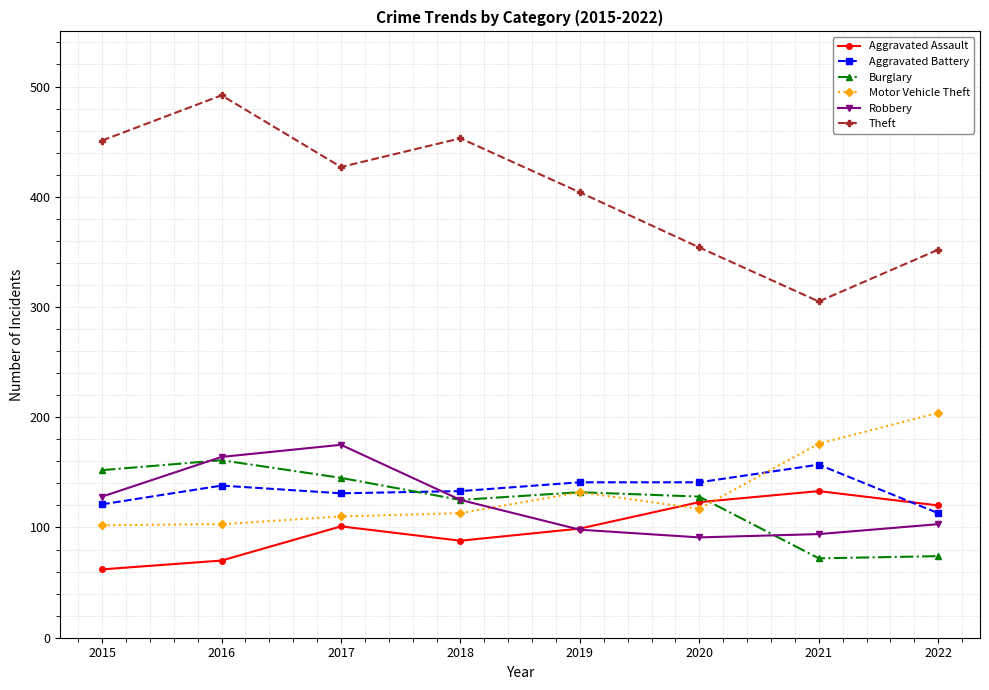

The Motor Vehicle Theft series shows 132 at 2019. True or false?

True